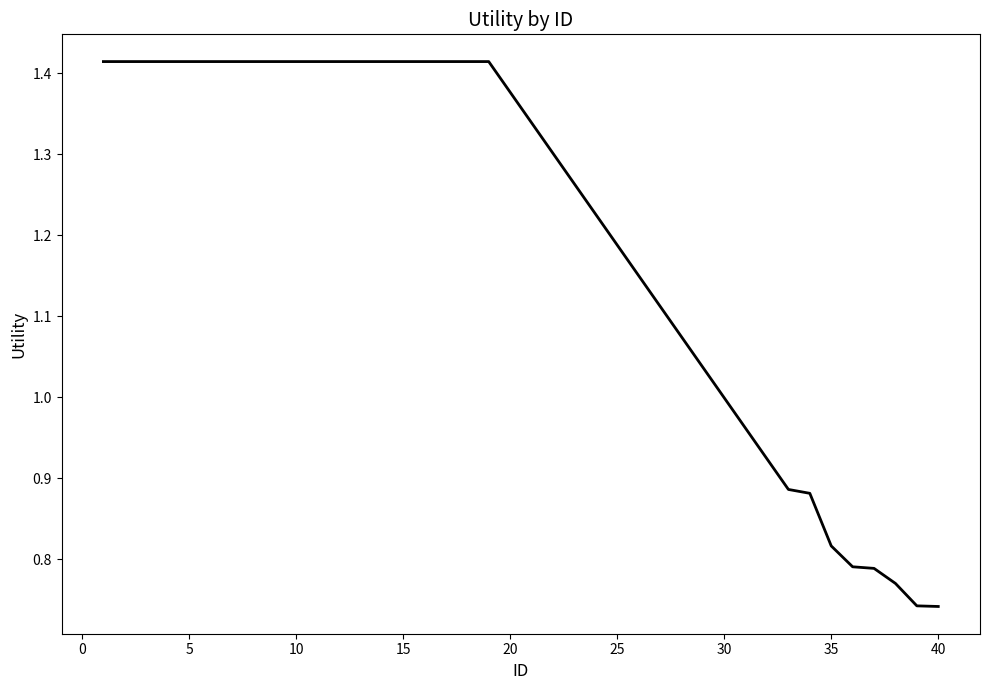

What is the minimum value shown in the chart?

0.7